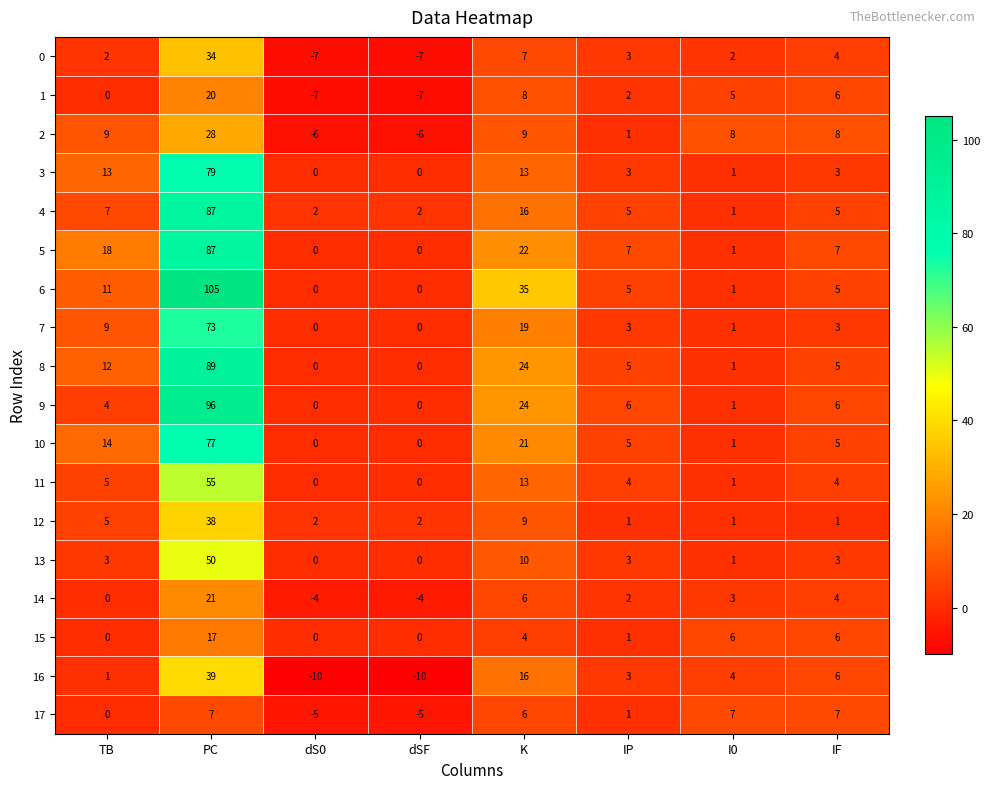

Which series has the widest spread of values?

6